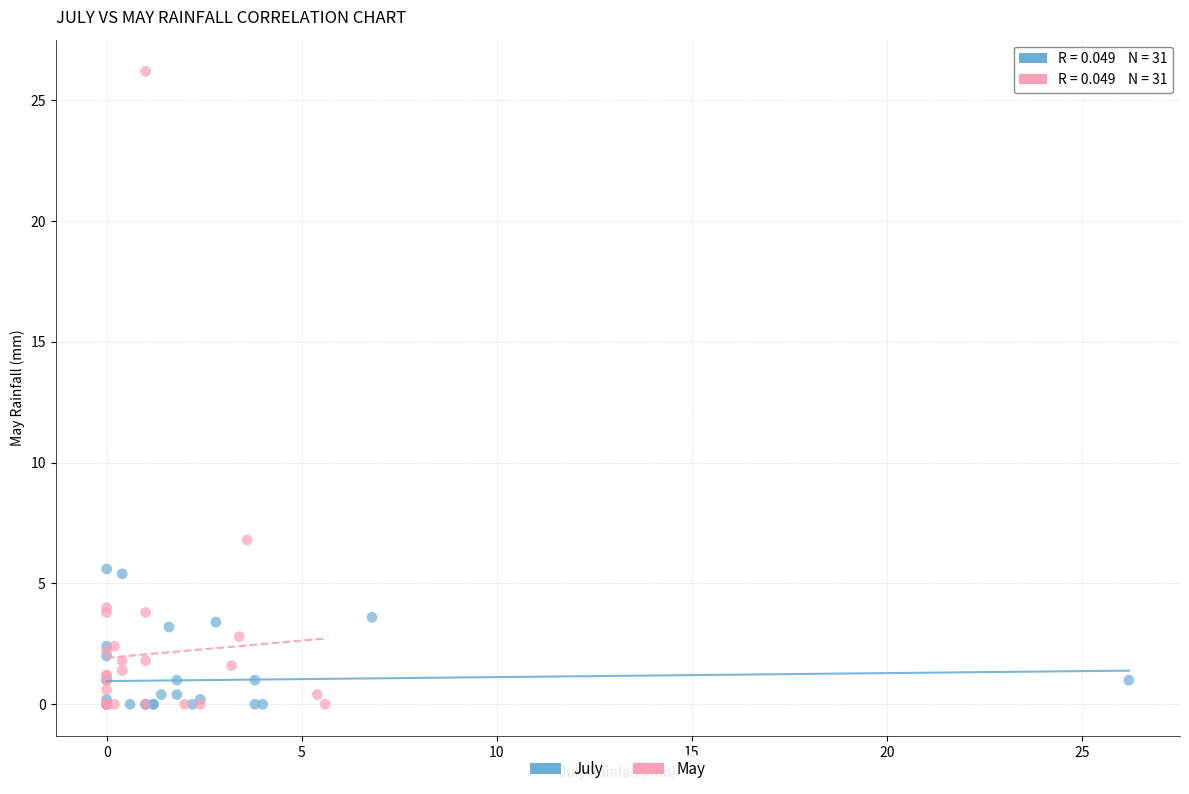

Which series has the widest spread of Y values?

May